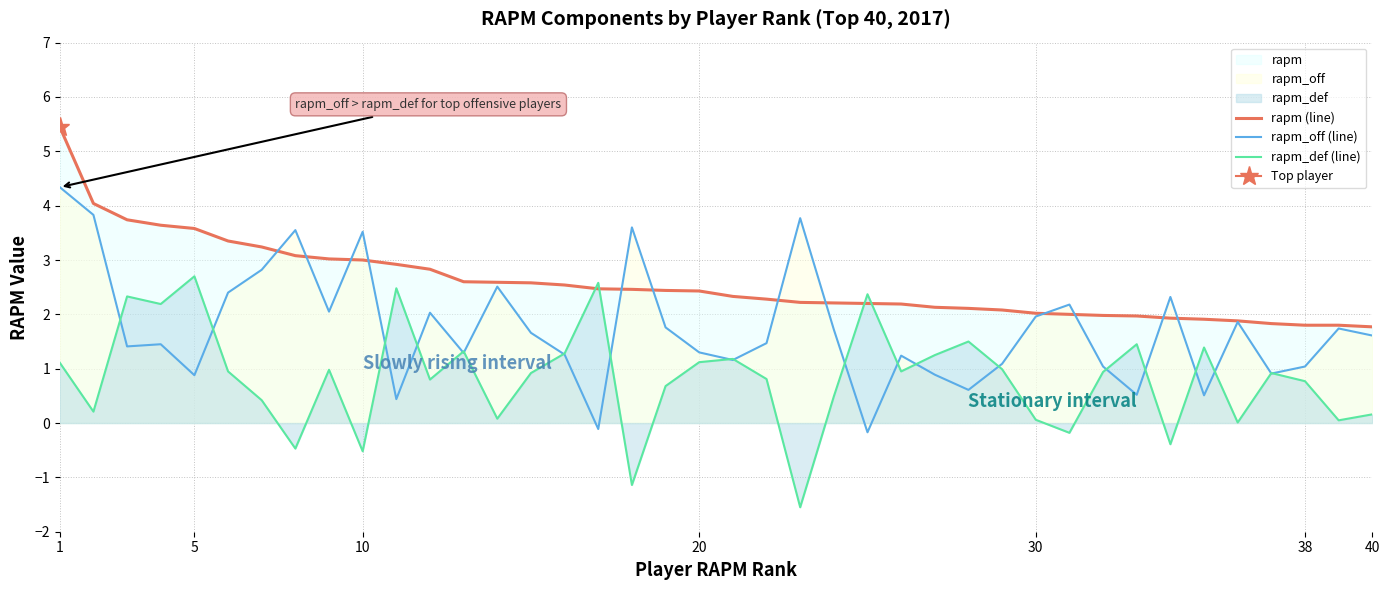

Reading right to left, list all the values displayed in this chart.

rapm (line): 1.8	1.8	1.8	1.8	1.9	1.9	1.9	2.0	2.0	2.0	2.0	2.1	2.1	2.1	2.2	2.2	2.2	2.2	2.3	2.3	2.4	2.4	2.5	2.5	2.5	2.6	2.6	2.6	2.8	2.9	3.0	3.0	3.1	3.2	3.4	3.6	3.6	3.7	4.0	5.5
rapm_off (line): 1.6	1.7	1.0	0.9	1.9	0.5	2.3	0.5	1.0	2.2	2.0	1.1	0.6	0.9	1.2	-0.2	1.7	3.8	1.5	1.2	1.3	1.8	3.6	-0.1	1.3	1.7	2.5	1.3	2.0	0.4	3.5	2.0	3.5	2.8	2.4	0.9	1.4	1.4	3.8	4.3
rapm_def (line): 0.2	0.1	0.8	0.9	0.0	1.4	-0.4	1.4	0.9	-0.2	0.1	1.0	1.5	1.2	0.9	2.4	0.5	-1.6	0.8	1.2	1.1	0.7	-1.1	2.6	1.3	0.9	0.1	1.3	0.8	2.5	-0.5	1.0	-0.5	0.4	0.9	2.7	2.2	2.3	0.2	1.1